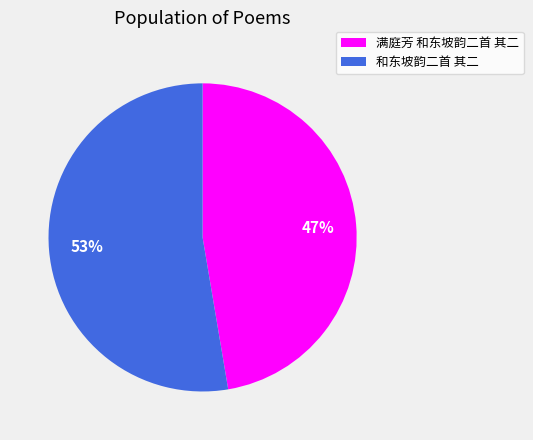

To the nearest percent, what is the average slice percentage?

50%